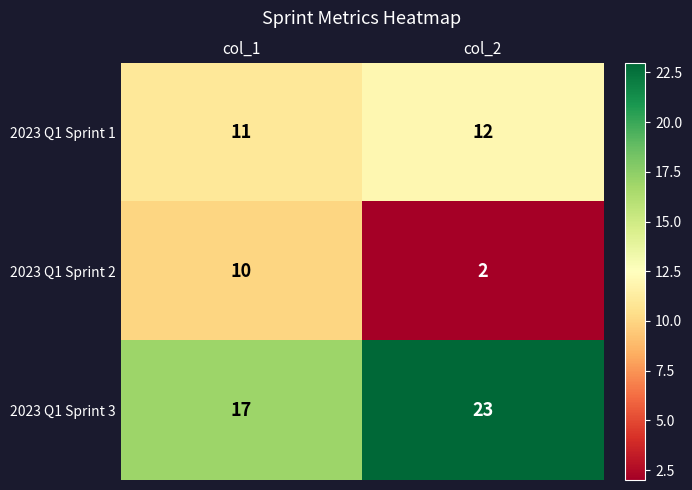

What is the difference between the 2023 Q1 Sprint 3 values at col_1 and col_2?

6